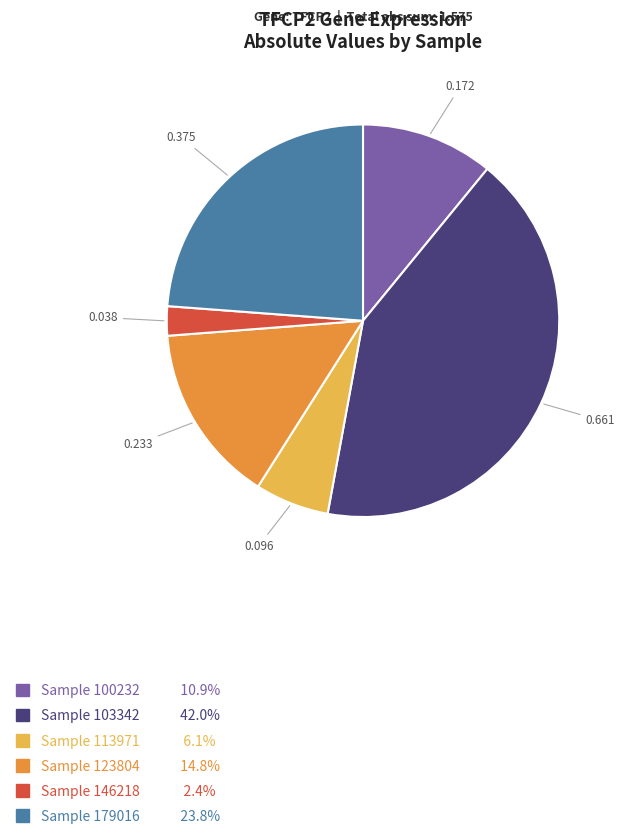

Does Sample 179016 23.8% represent more than half of the total?

No